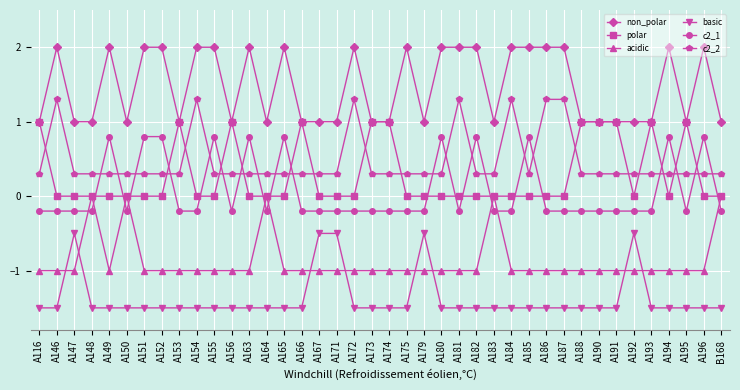

What is the value of the c2_2 point at the 18th from the left?

0.3